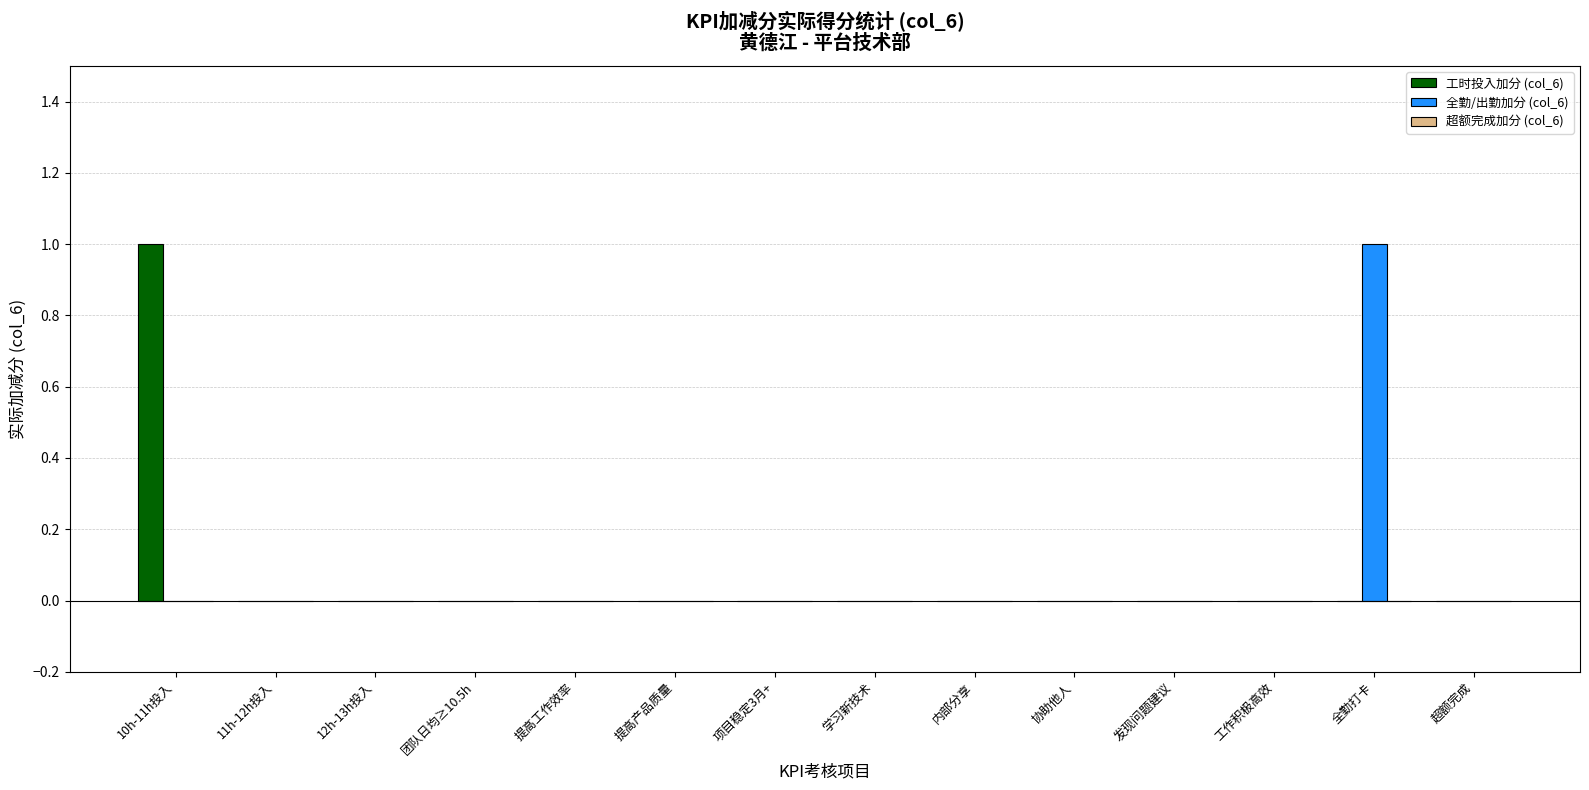

Count the 全勤/出勤加分 (col_6) values in the range 0 to 1.

14